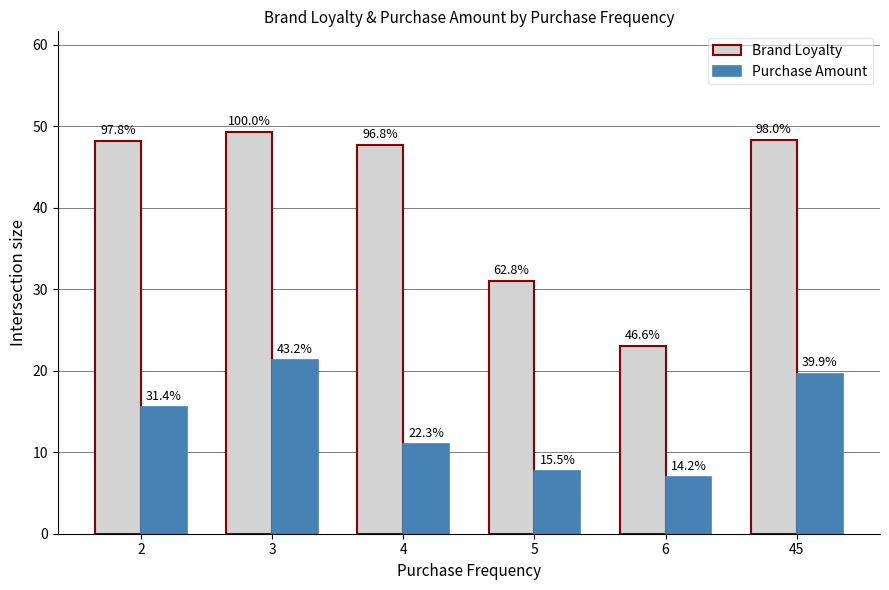

Rank the series by their average value, from highest to lowest.

Brand Loyalty, Purchase Amount